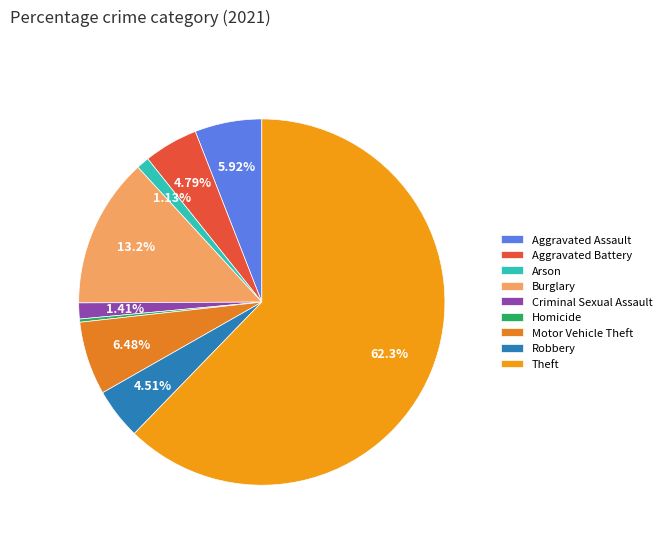

What portion of the pie excludes Aggravated Battery?

95.2%